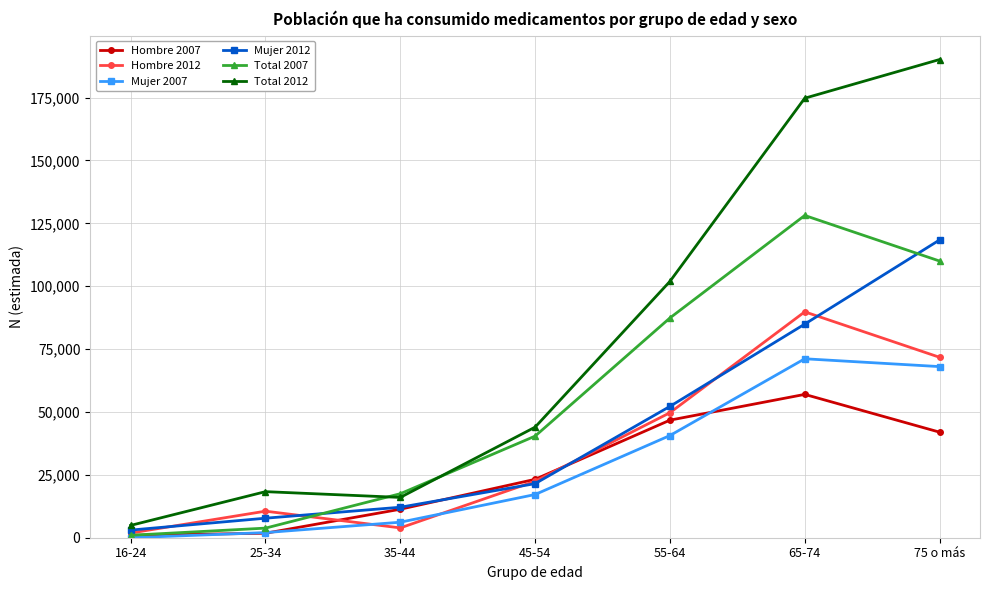

What position from the right is 35-44?

5